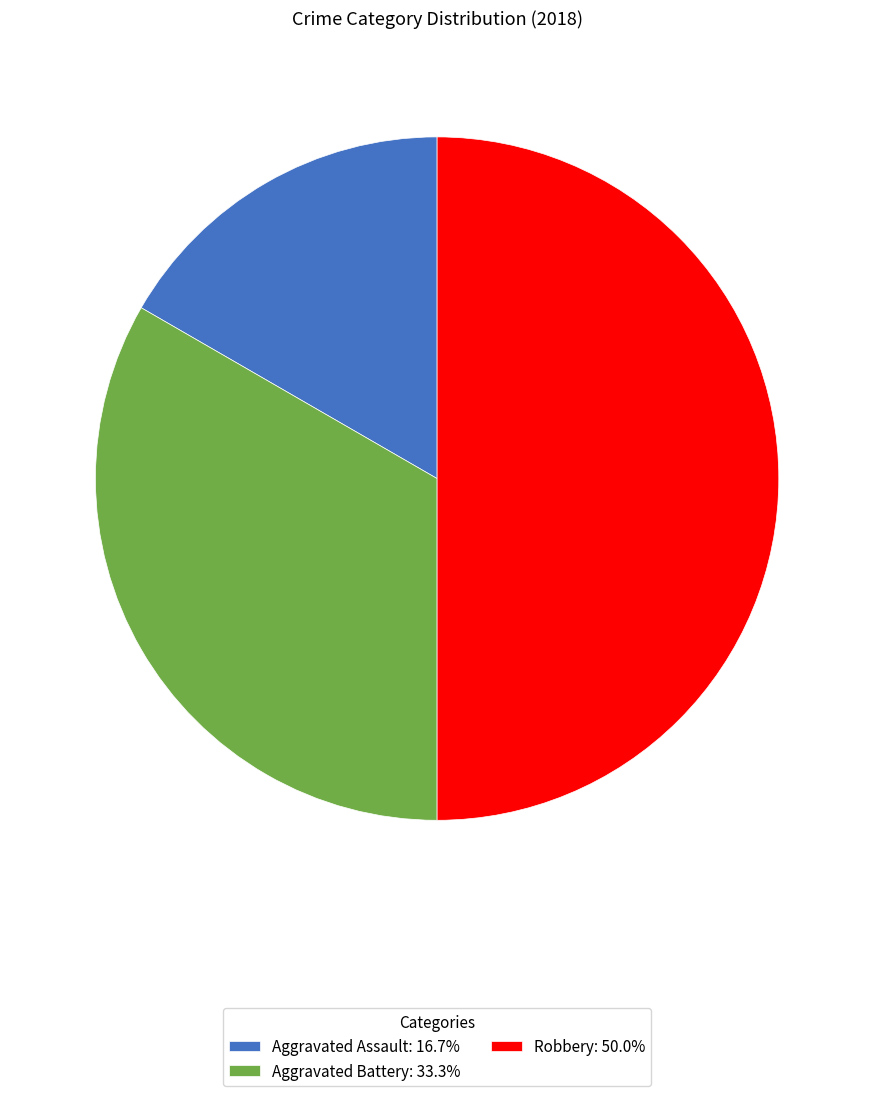

How many segments does this pie chart have?

3